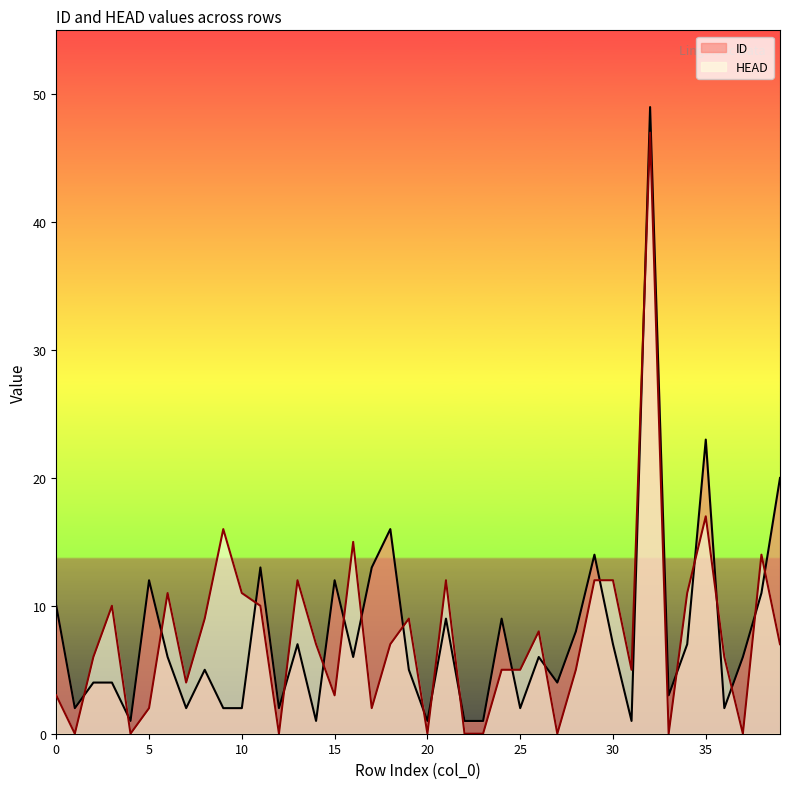

True or false: HEAD has a value of 12 at 14.

False